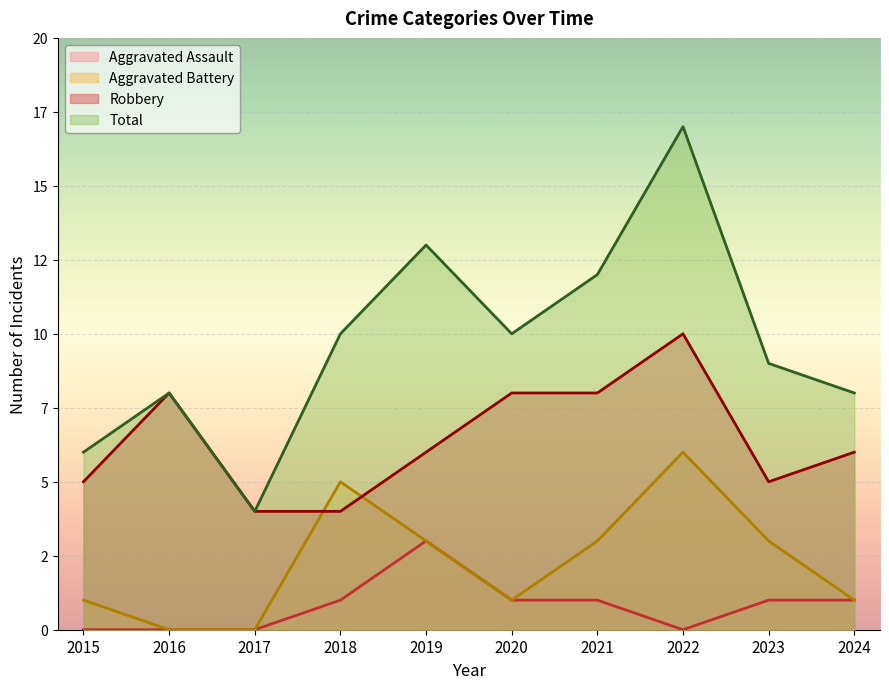

What are all the series names shown in the legend?

Aggravated Assault, Aggravated Battery, Robbery, Total